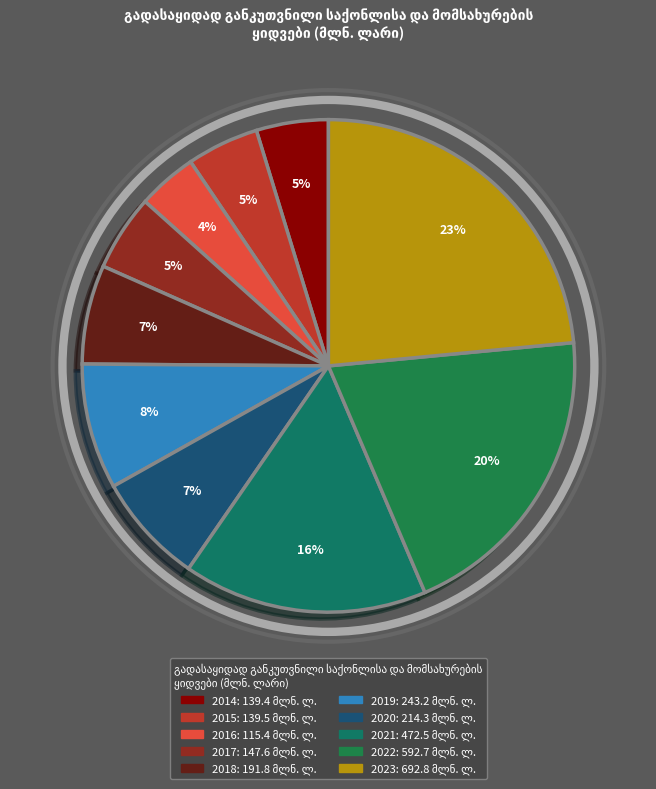

How many slices are in this pie chart?

10